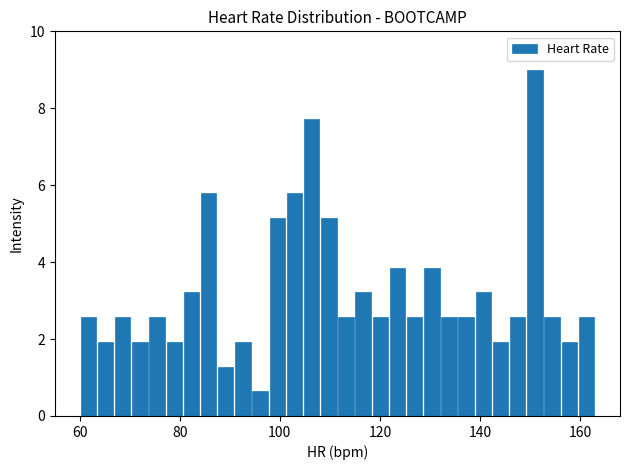

Around what value on the x-axis is the tallest bar? Give the approximate position of its centre, as read against the axis.

150